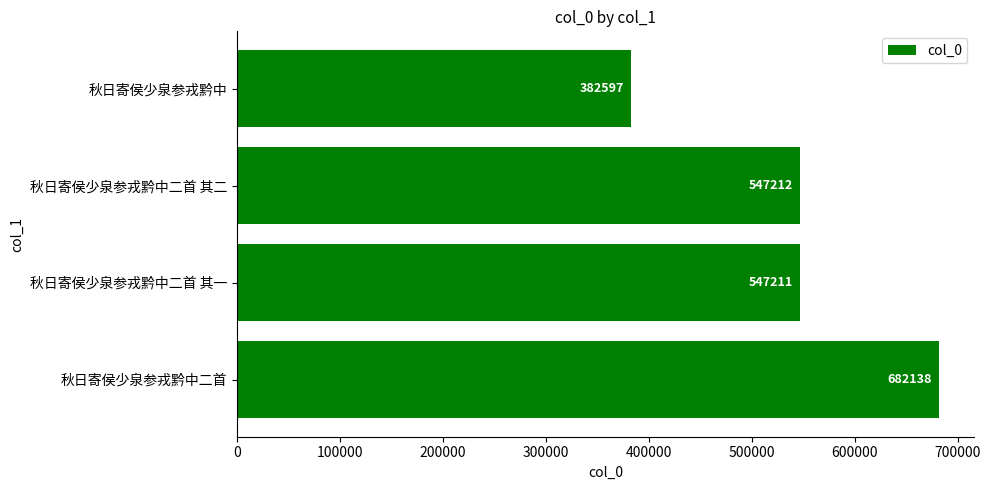

What is the difference between the maximum and minimum values?

299541